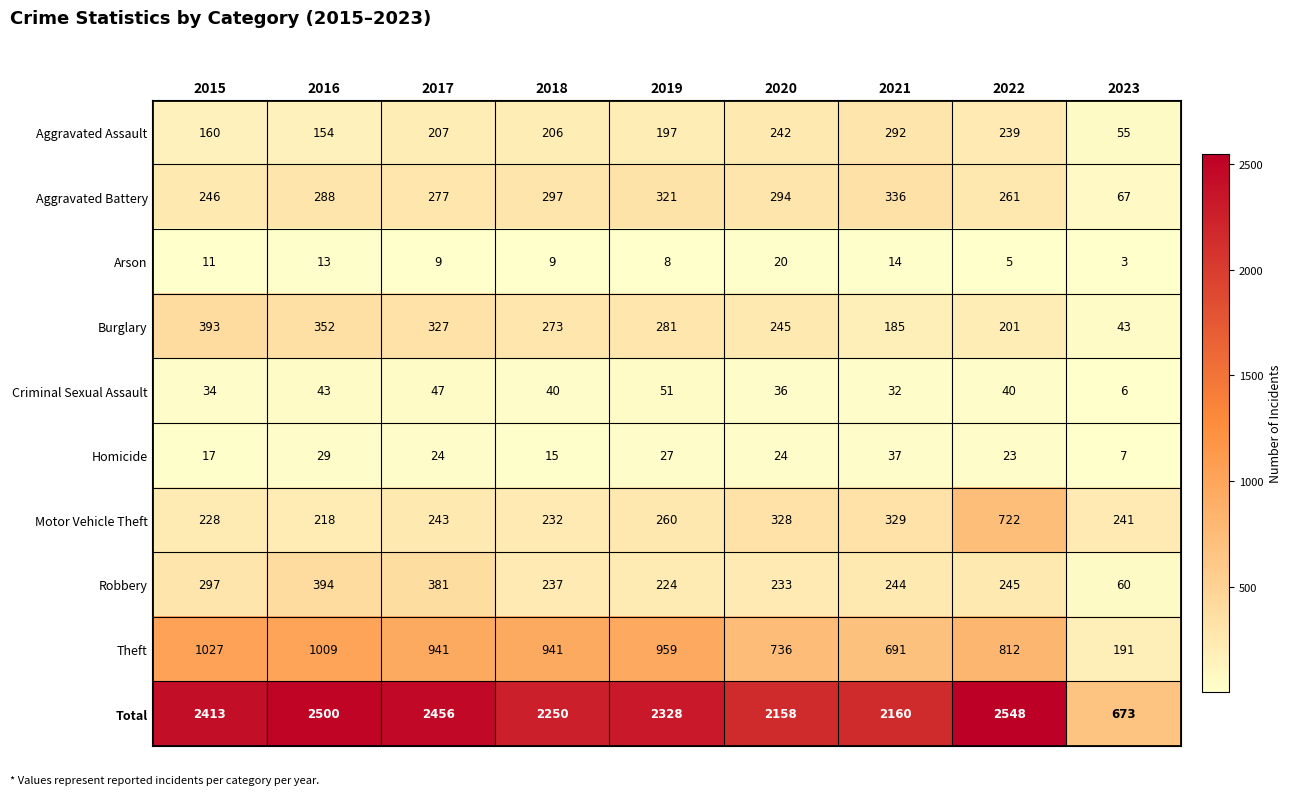

What is the difference between the Robbery values at 2016 and 2017?

13